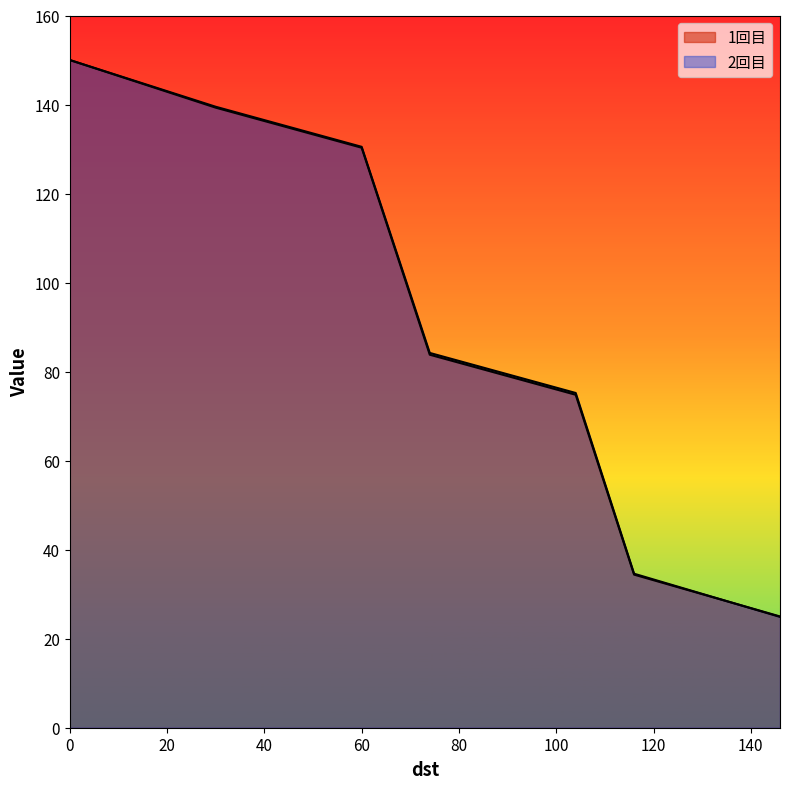

What is the value of the 1回目 point at the 7th from the left?

25.0